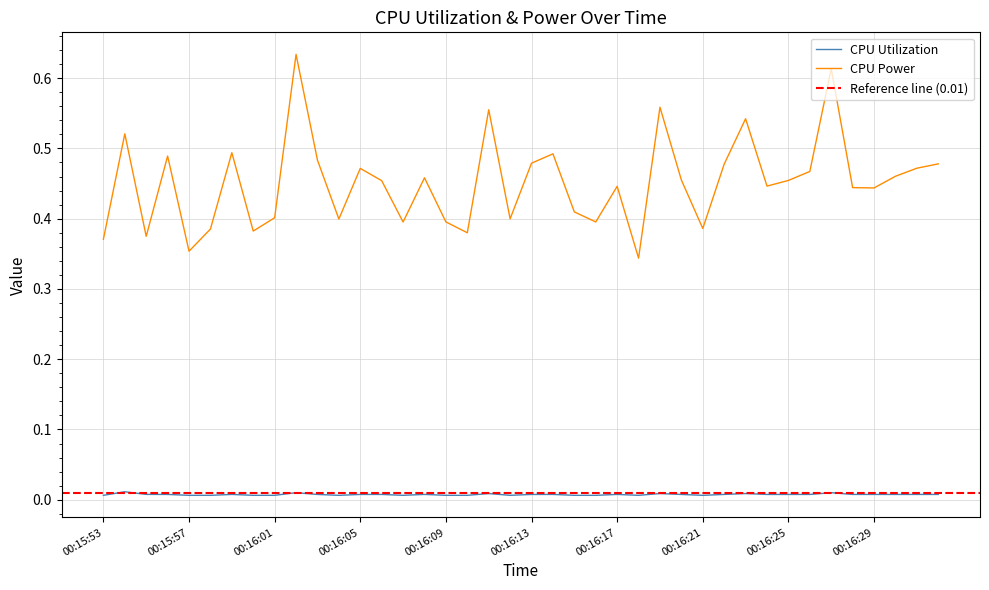

Read the CPU Power value at 00:15:59.

0.5